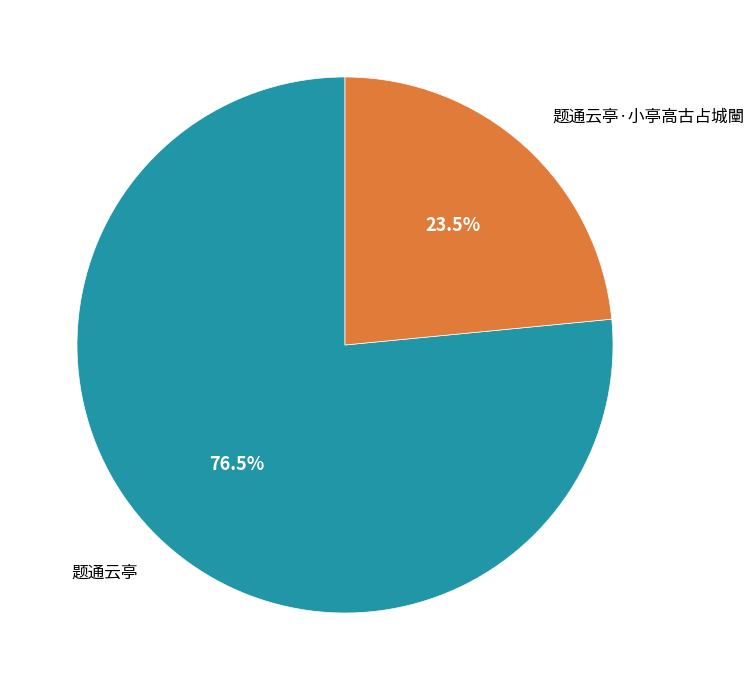

Rank the categories by value from highest to lowest.

题通云亭, 题通云亭·小亭高古占城闉